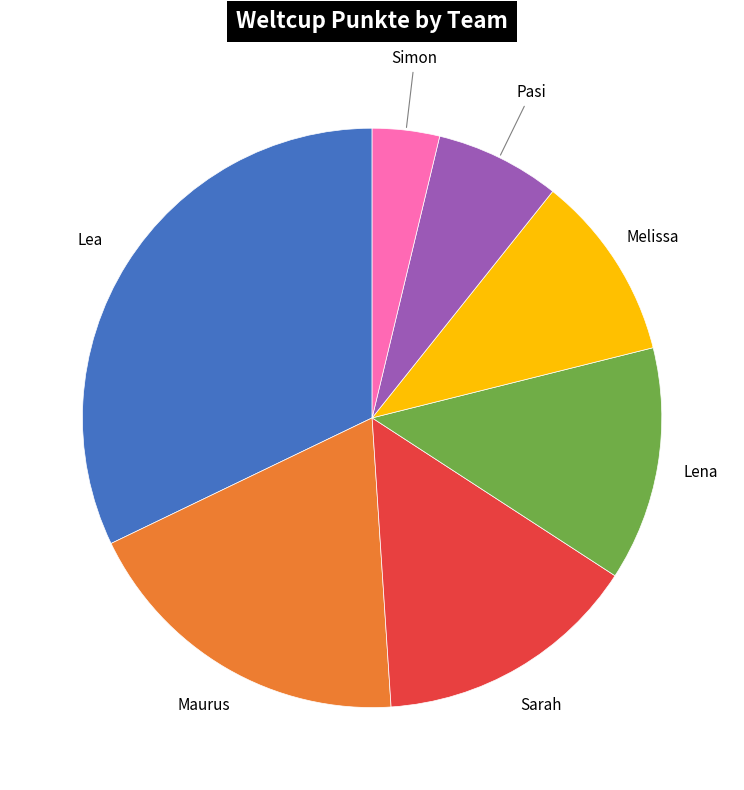

What is the largest slice in the pie chart?

Lea